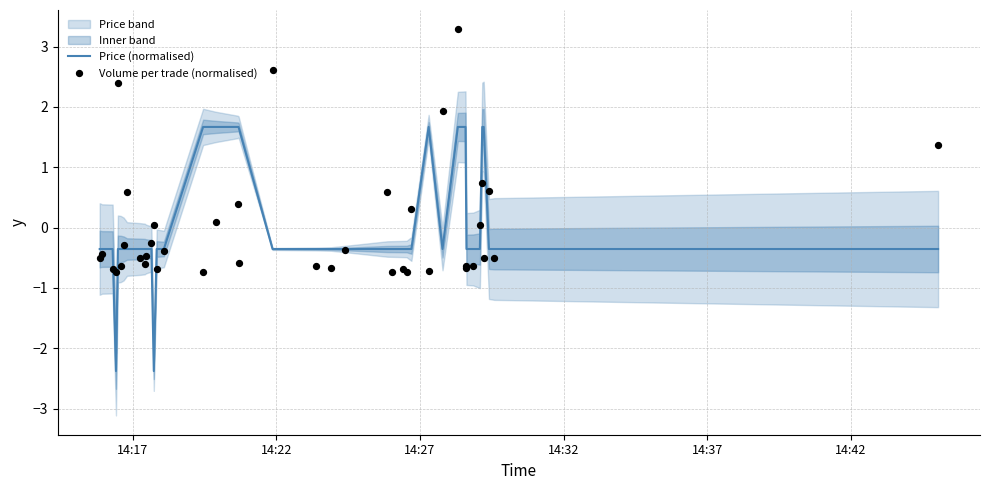

At how many categories does at least one series exceed -2?

40